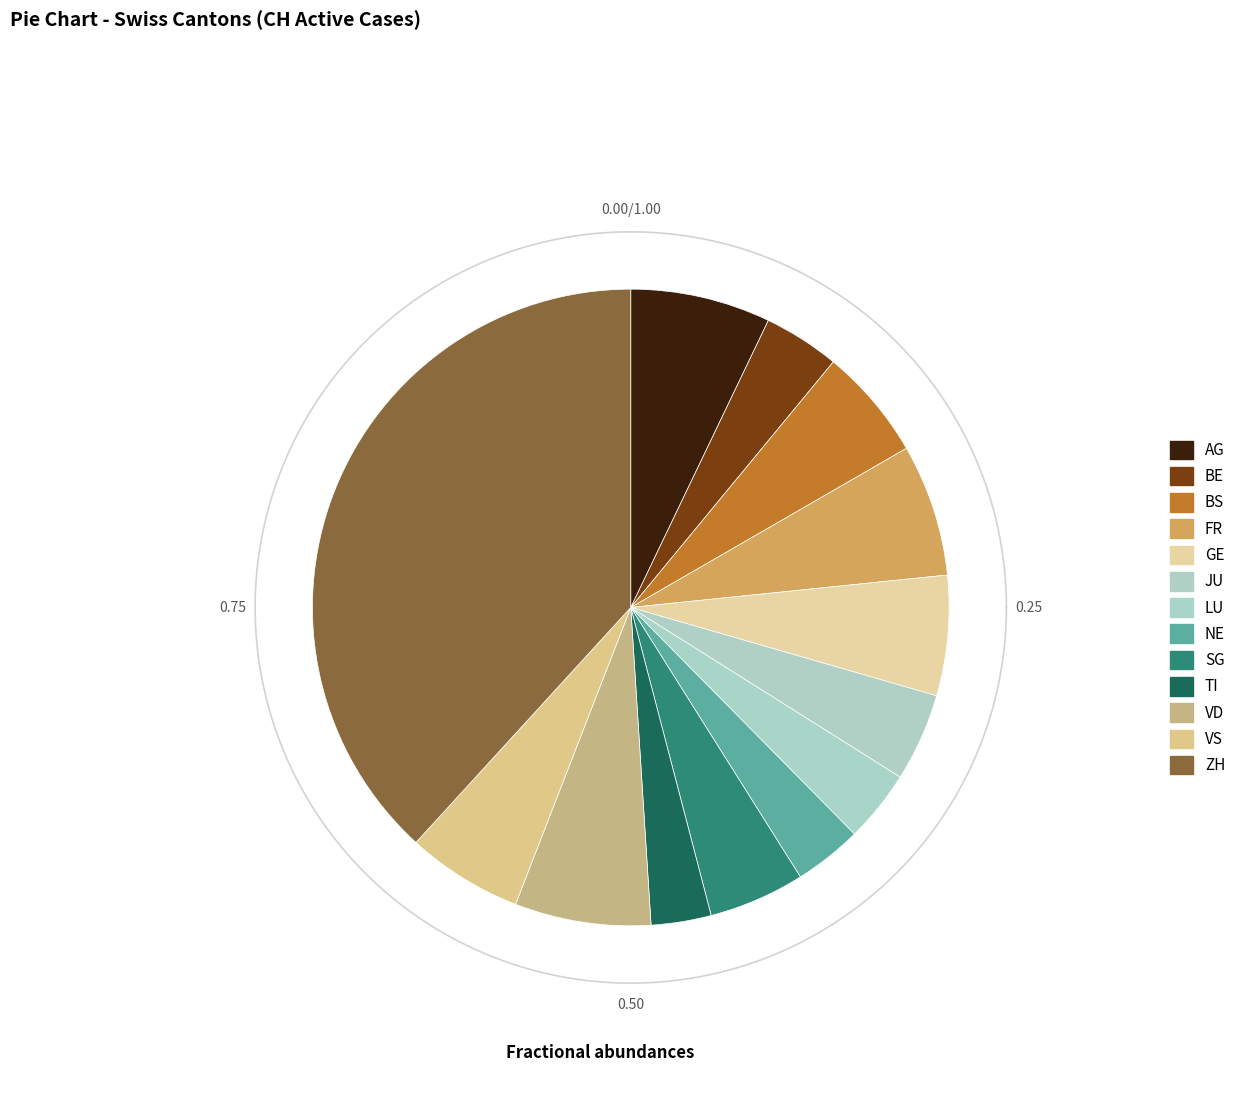

Combined, do GE and TI account for over 50%?

No